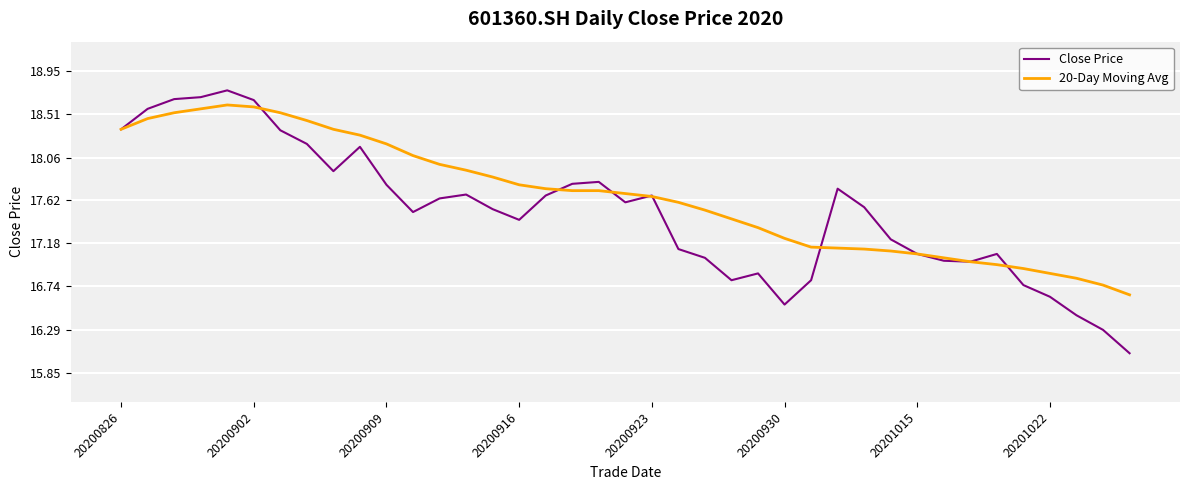

List the series in order of their peak value, highest first.

Close Price, 20-Day Moving Avg